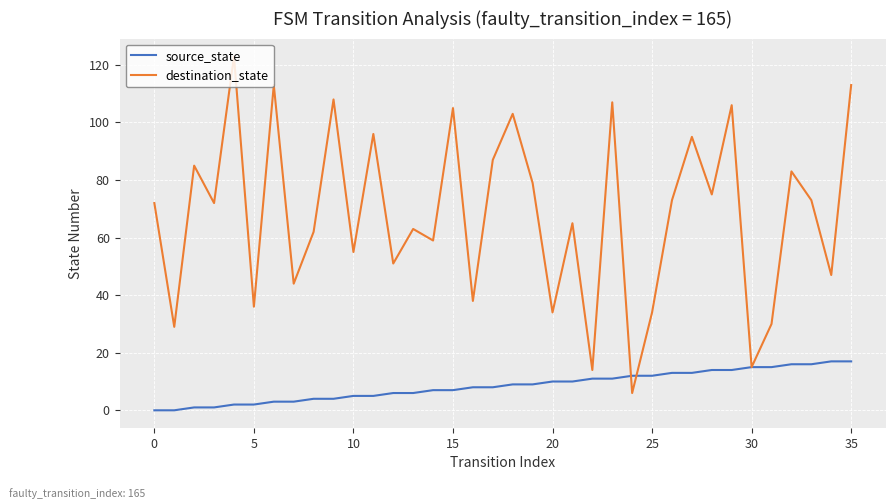

Which series has the largest range (max minus min)?

destination_state